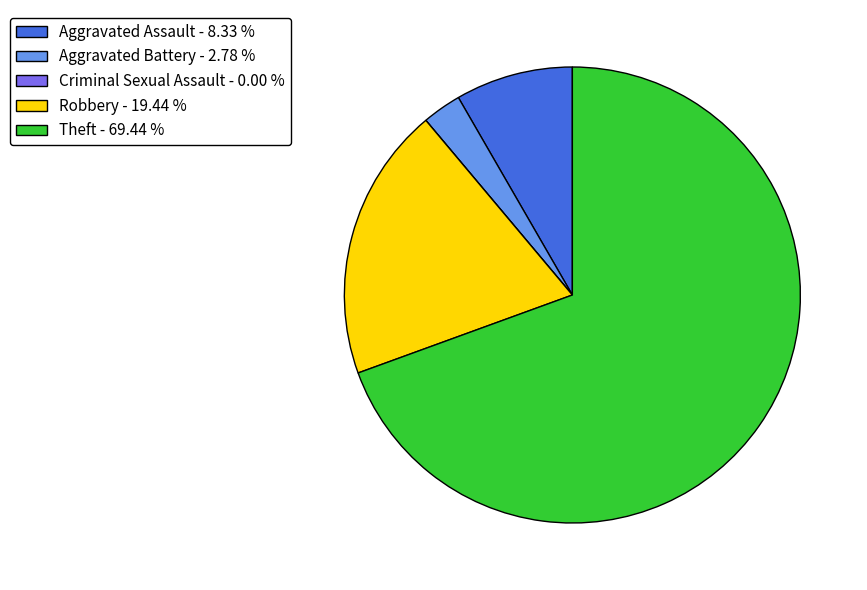

Is Theft - 69.44 % the majority of the pie?

Yes